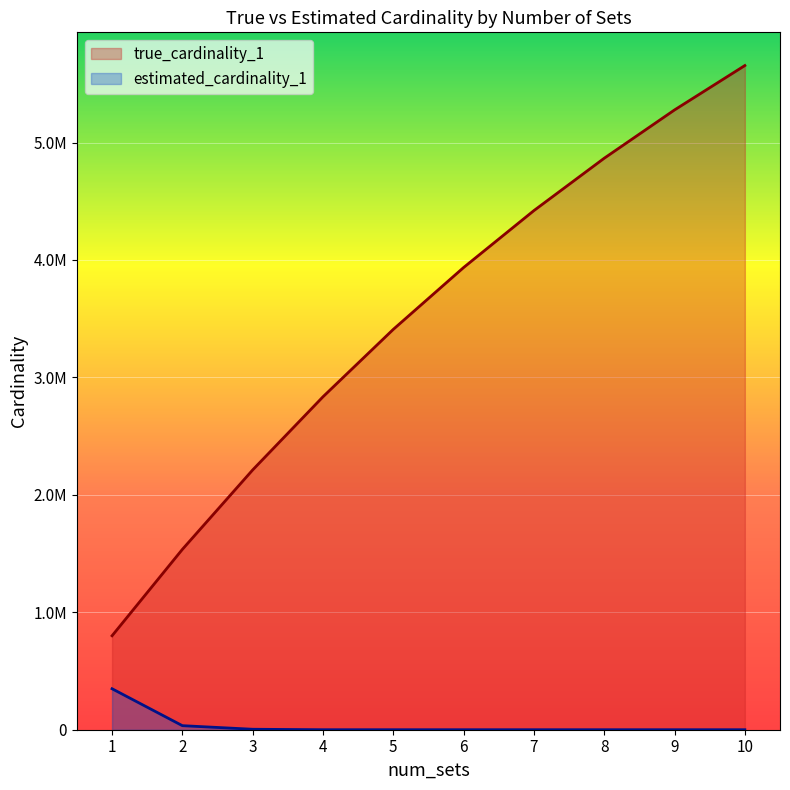

True or false: estimated_cardinality_1 and true_cardinality_1 intersect in this chart.

False